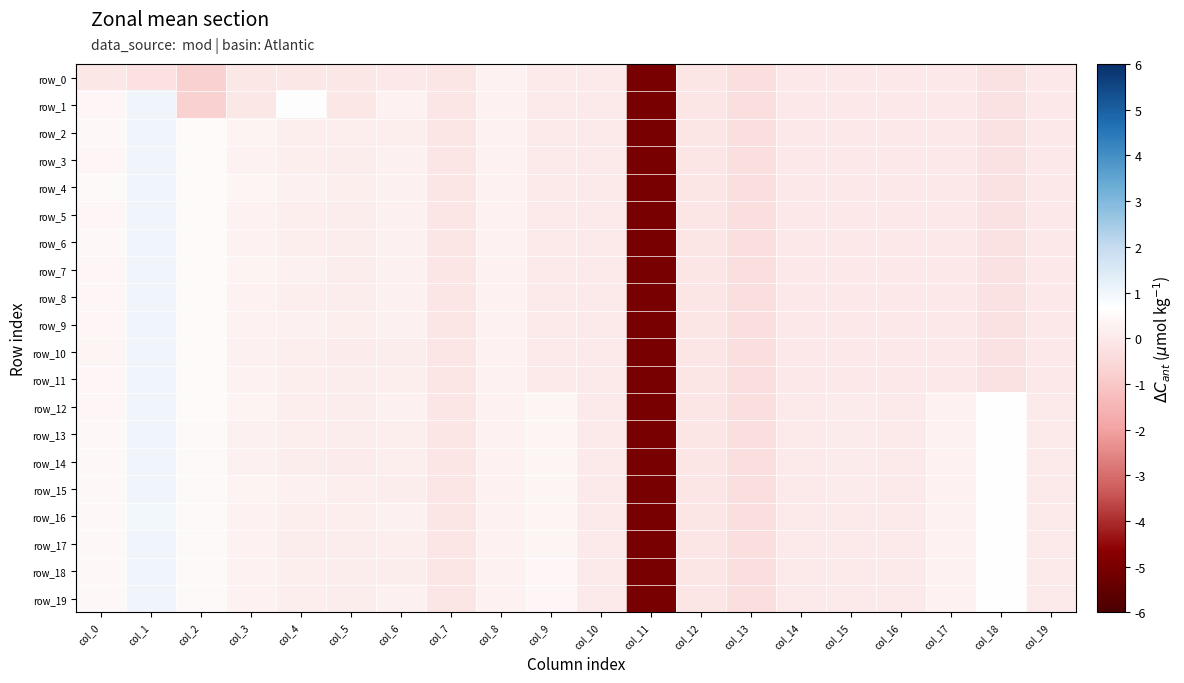

What is the maximum value shown in the chart?

1.0